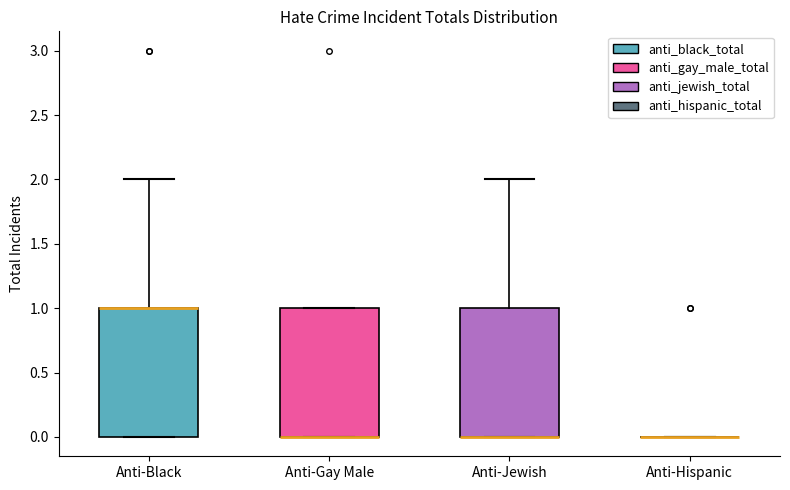

Where is the upper edge of the box for Anti-Gay Male on the y-axis? The values are not printed on the chart, so give them approximately, as read against the axis.

1